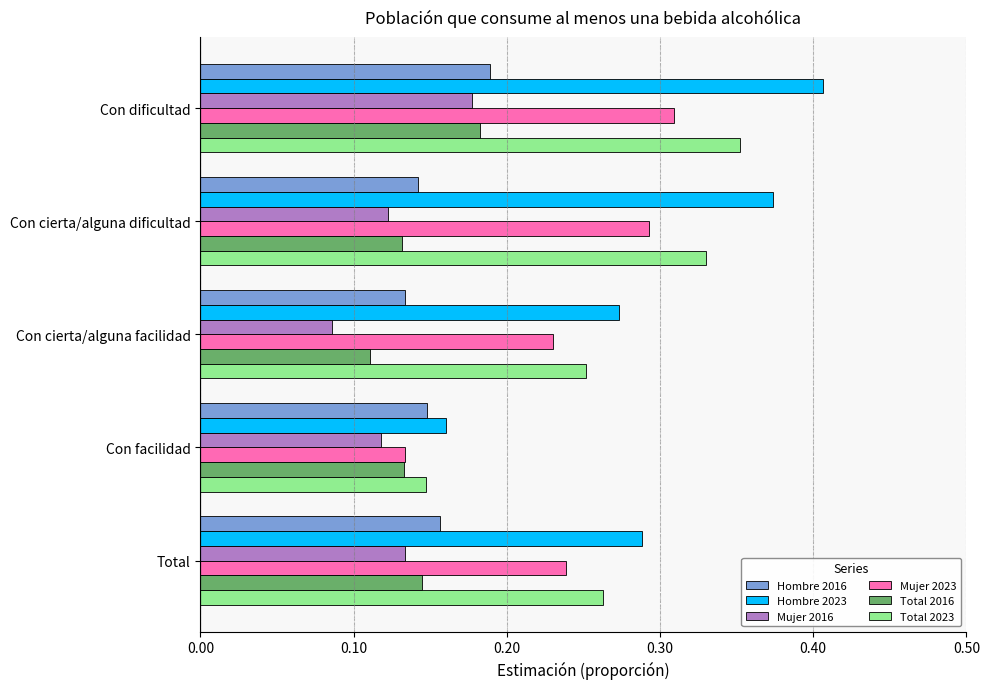

Which series has the largest range (max minus min)?

Hombre 2023